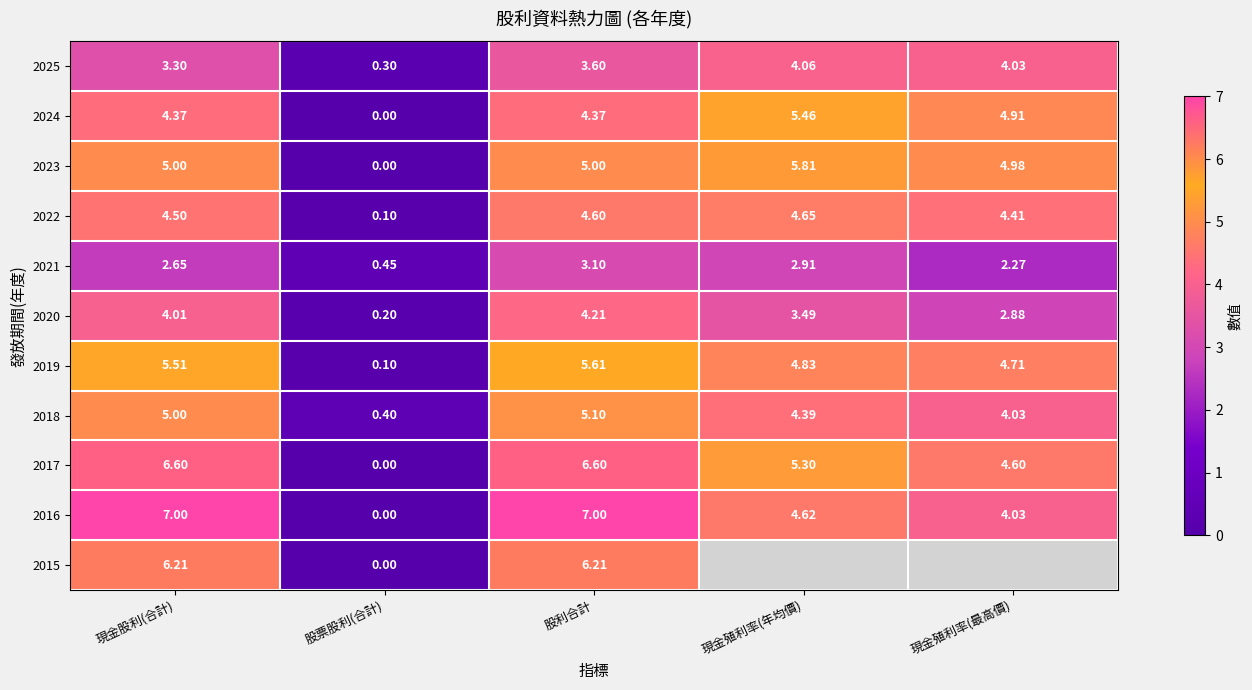

At which label does 2020 reach its peak?

股利合計